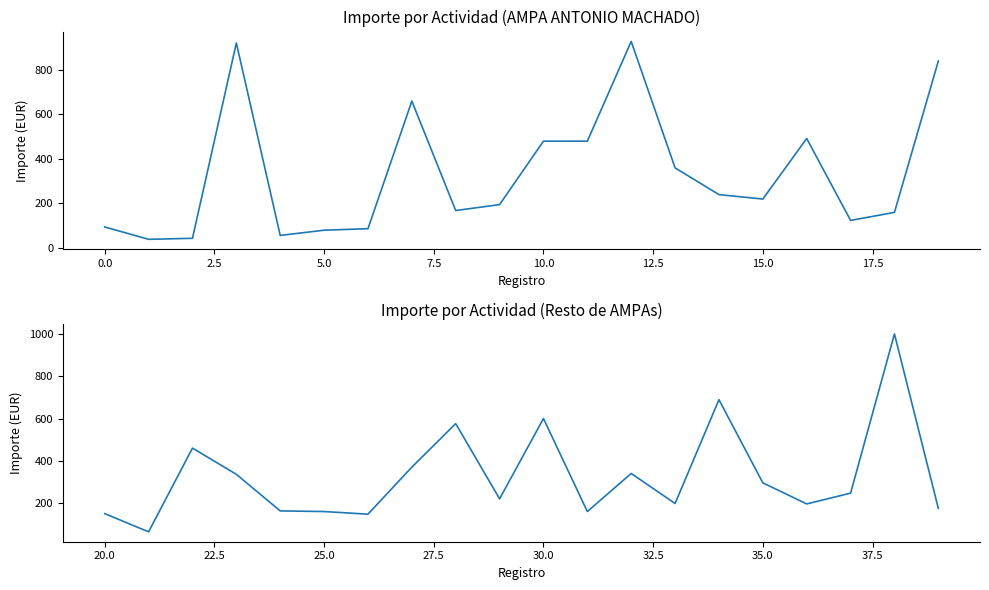

How many times do Importe (primeros registros) and Importe (siguientes registros) cross each other?

9